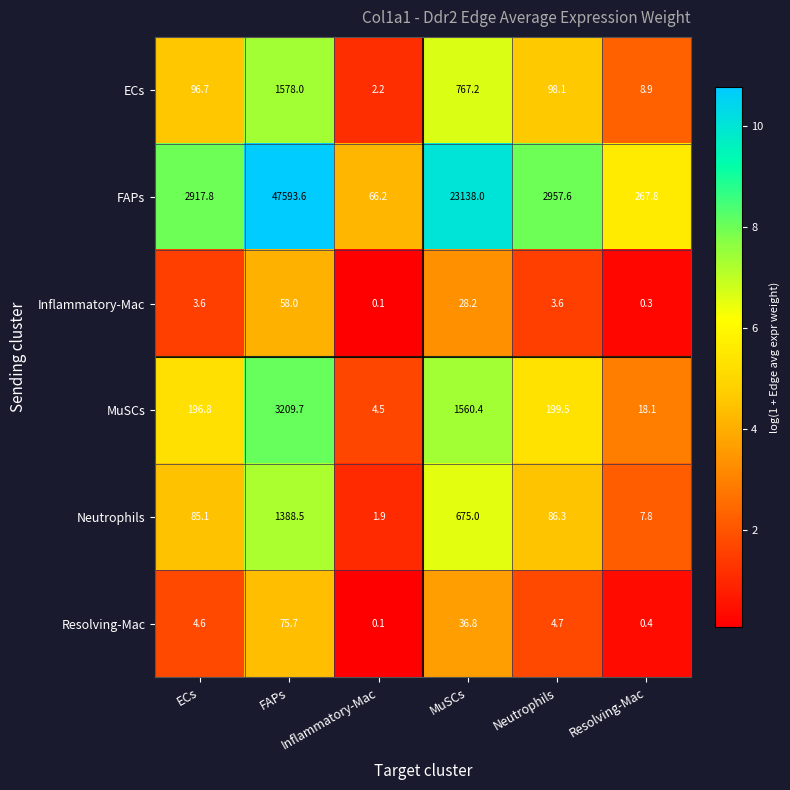

What is the greatest value displayed?

47593.6